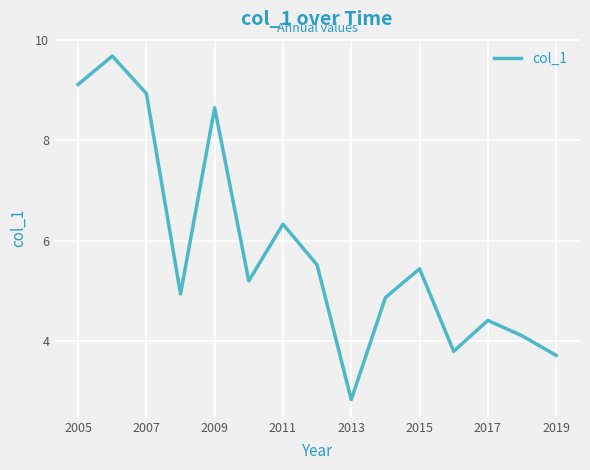

What is the average value?

5.8